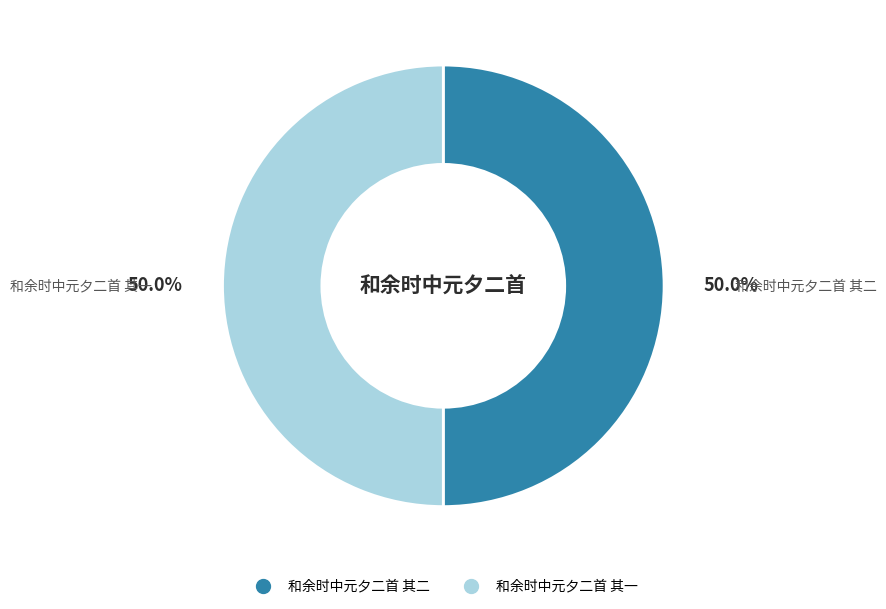

What is the ratio of the value at 和余时中元夕二首 其一 to the value at 和余时中元夕二首 其二?

1.0